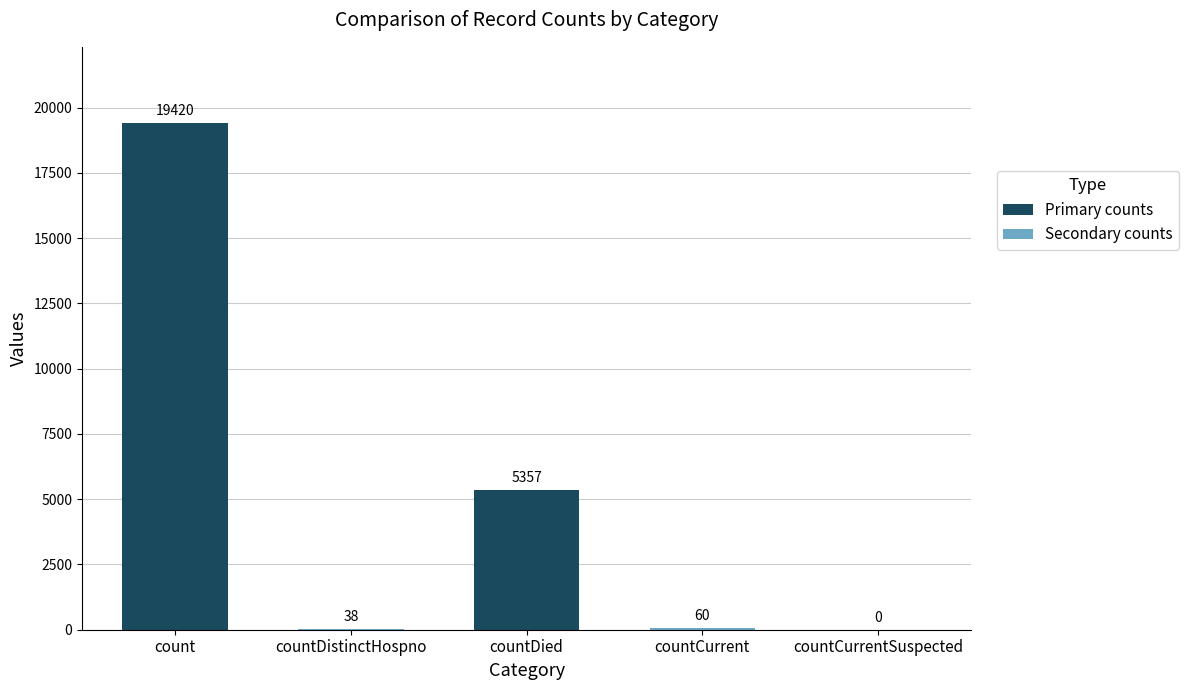

Where is the data nearest to the value 9710?

countDied